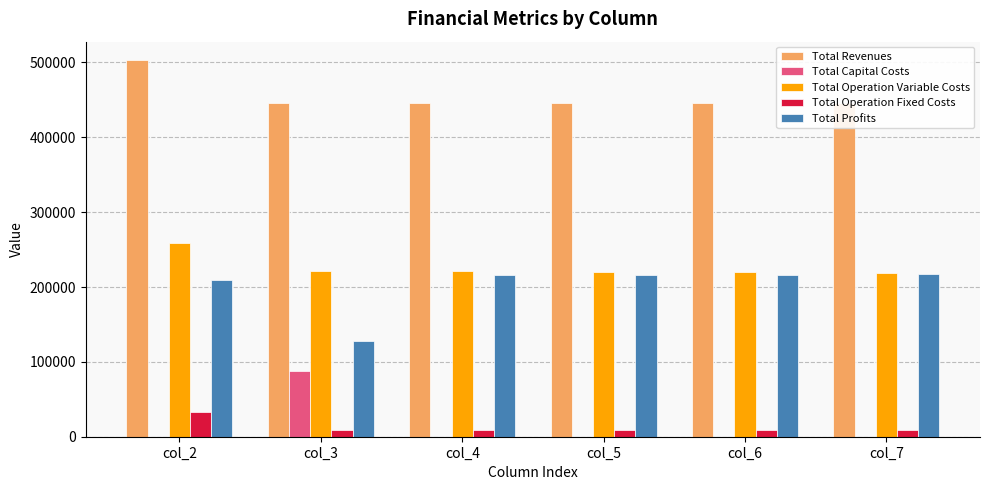

Between col_2 and col_4, which is larger?

col_2